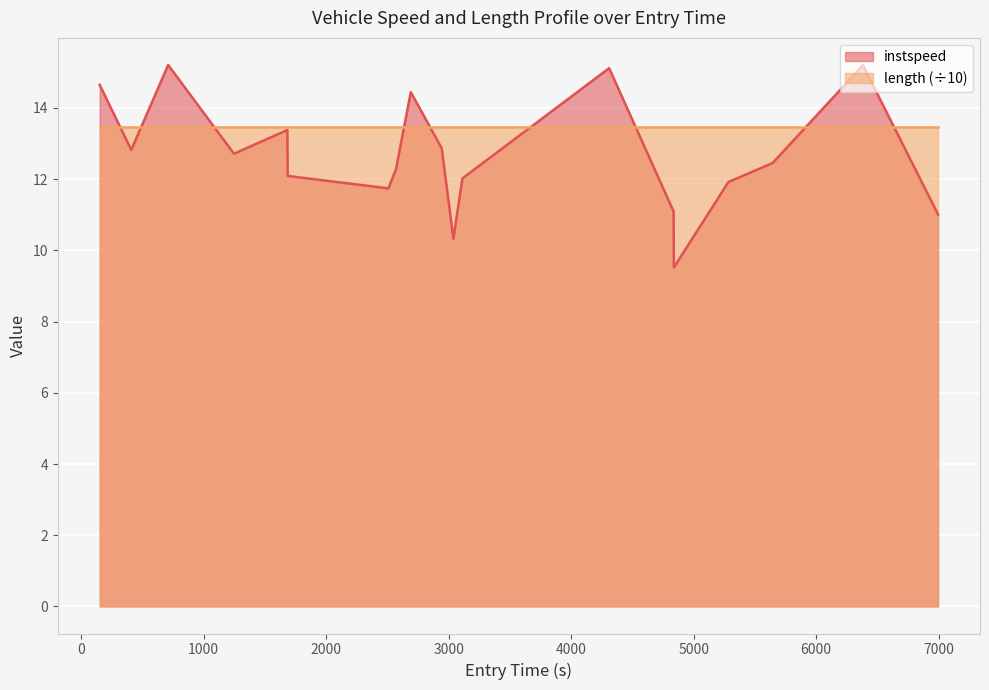

Which series has the largest range (max minus min)?

instspeed